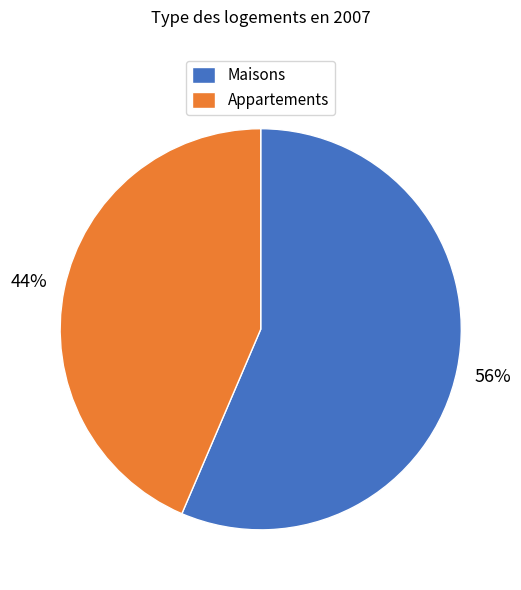

To the nearest percent, what is the average slice percentage?

50%